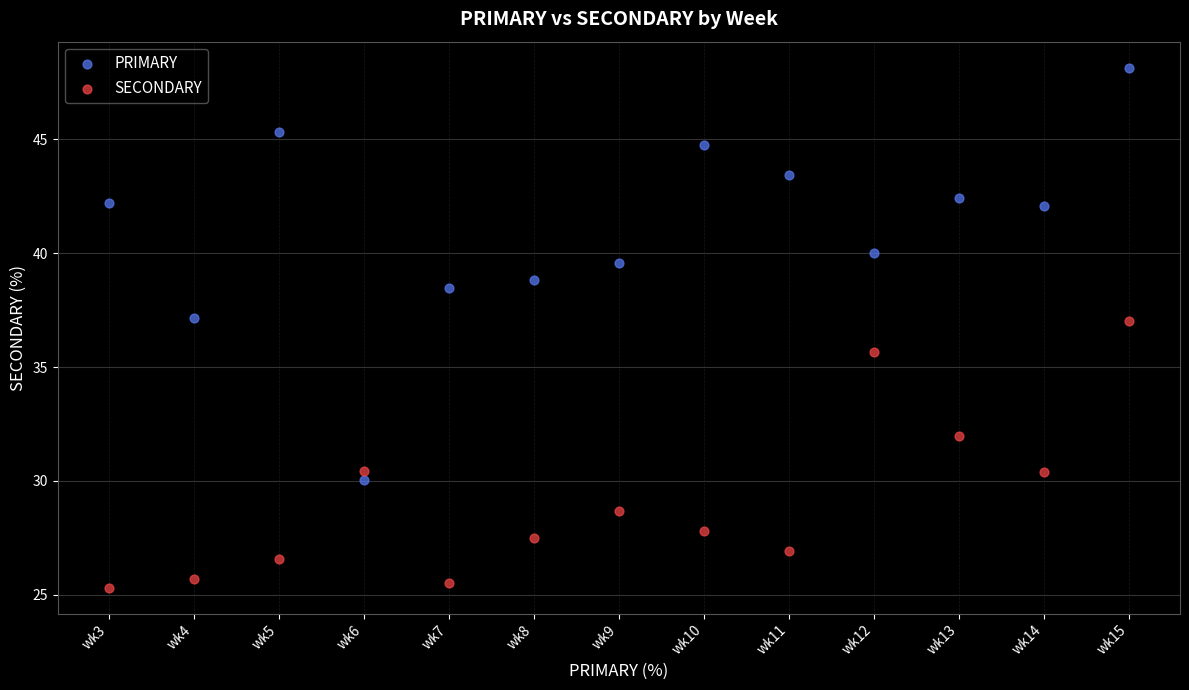

Which series reaches the minimum Y coordinate?

SECONDARY